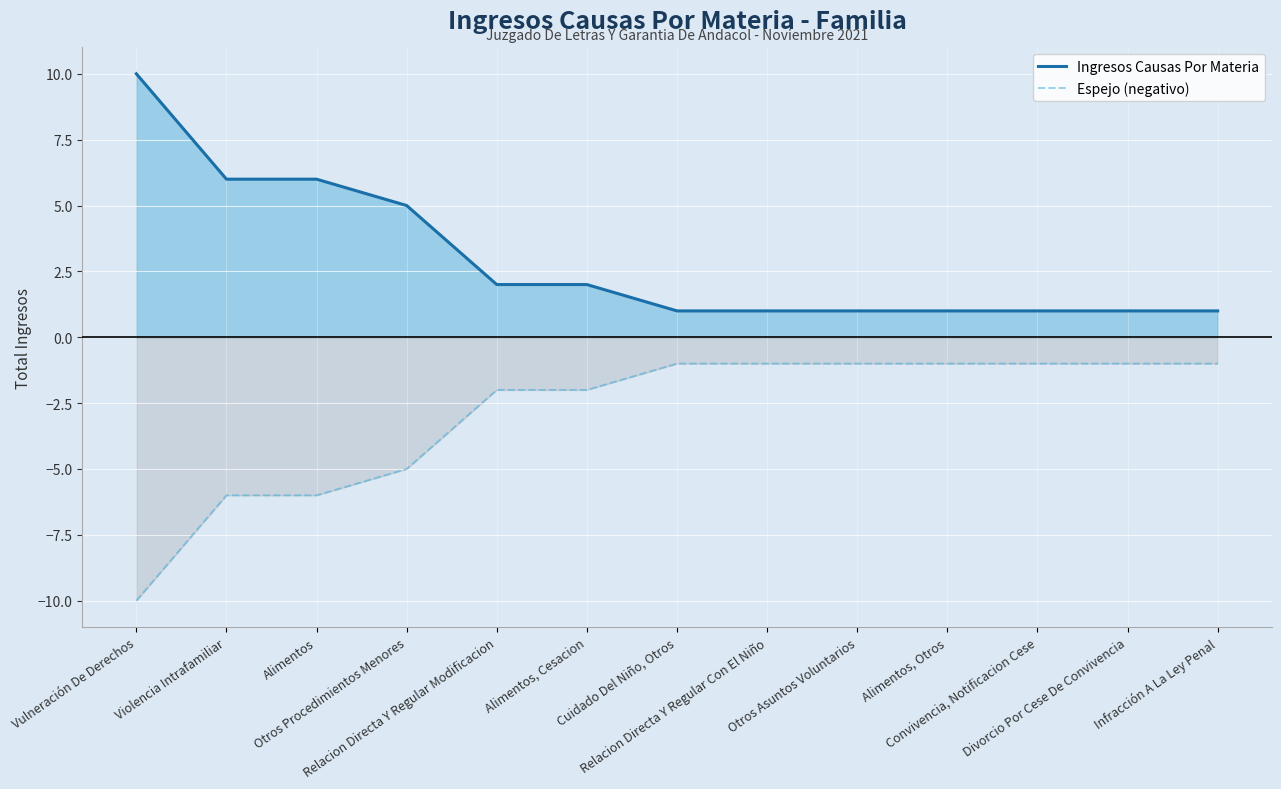

At which category is the sum across all series the highest?

Vulneración De Derechos